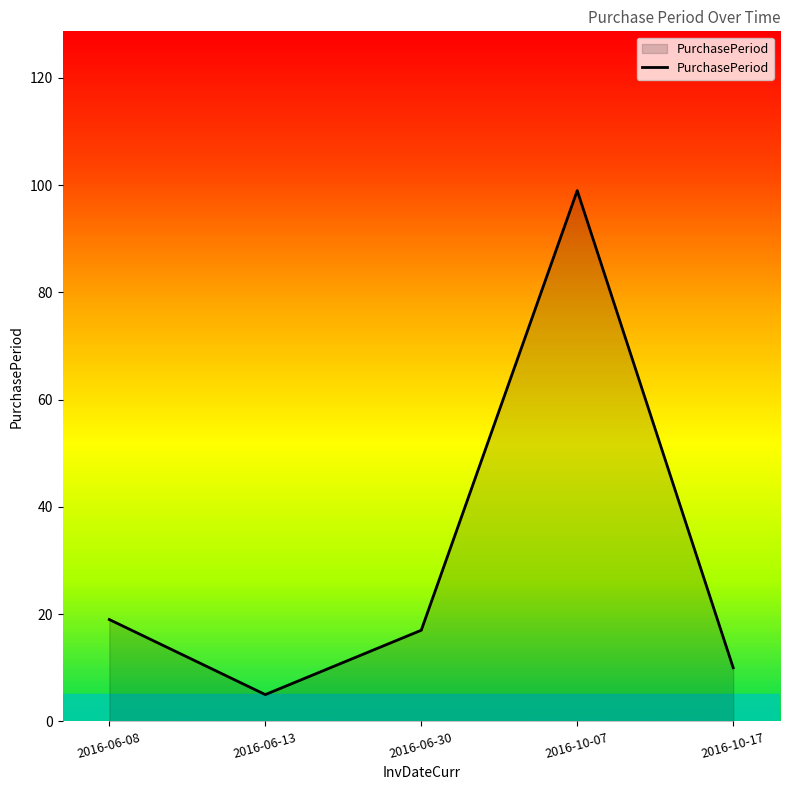

What is the sum of all values?

150